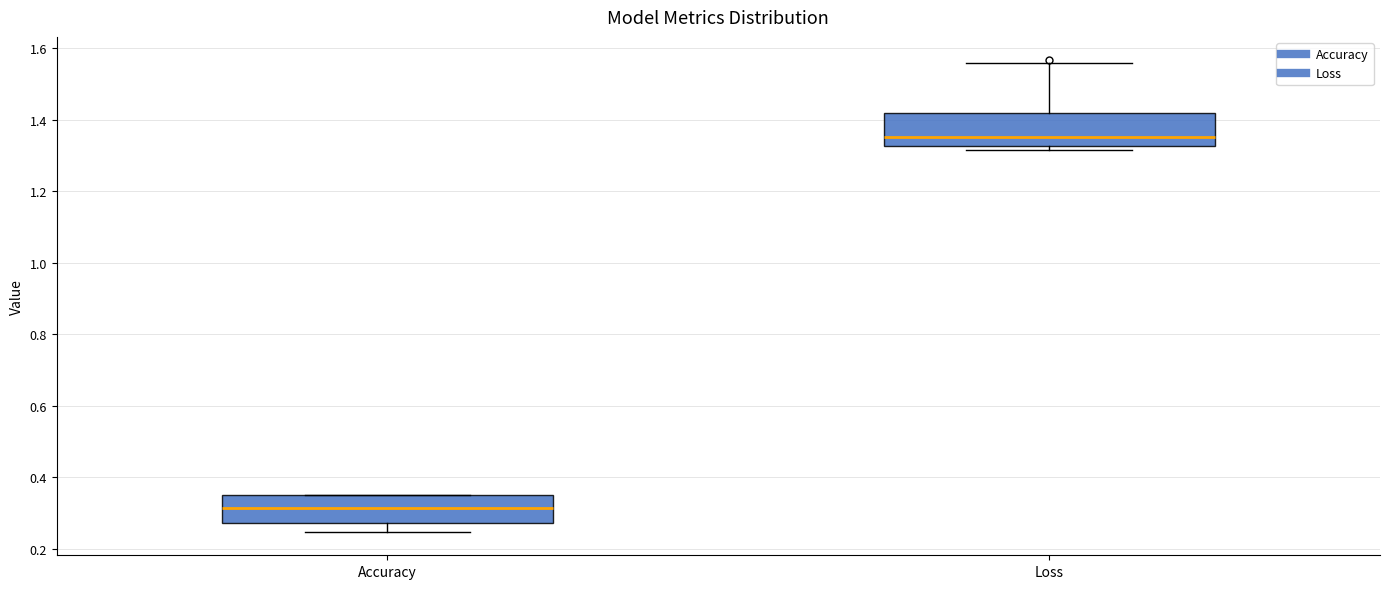

Reading left to right, transcribe this box plot: for each box, give where its median line is, the range the box spans, and where its two whiskers end, as read against the y-axis. The values are not printed on the chart, so give them approximately, as read against the axis.

Accuracy: median 0.32, box 0.28 to 0.34, whiskers 0.24 to 0.34
Loss: median 1.36, box 1.32 to 1.42, whiskers 1.32 (just below the box's lower edge) to 1.56